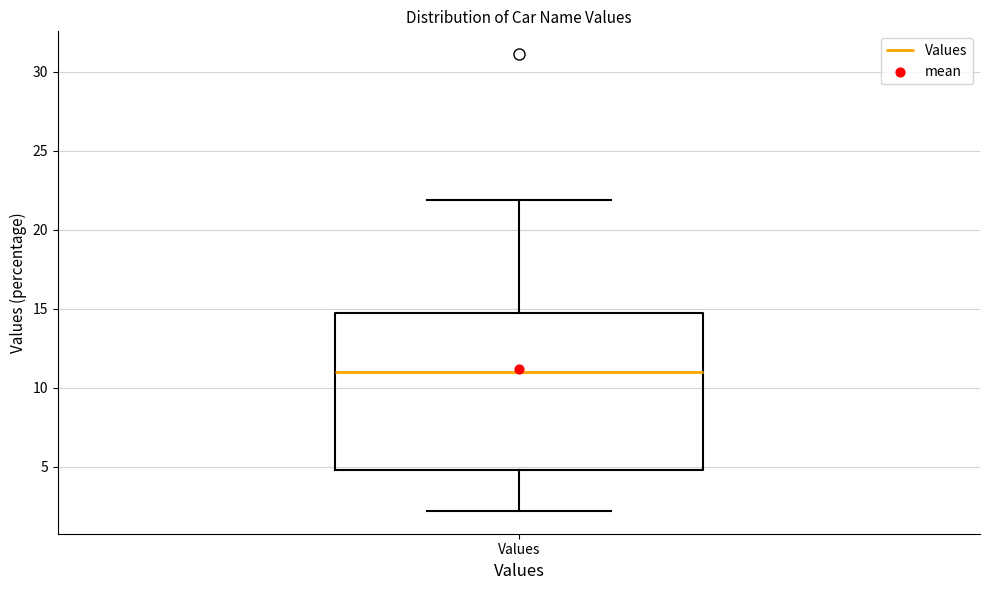

Transcribe this box plot: give where the median line is, the range the box spans, and where the two whiskers end, as read against the y-axis. The values are not printed on the chart, so give them approximately, as read against the axis.

median 11.0, box 5.0 to 14.5, whiskers 2.0 to 22.0